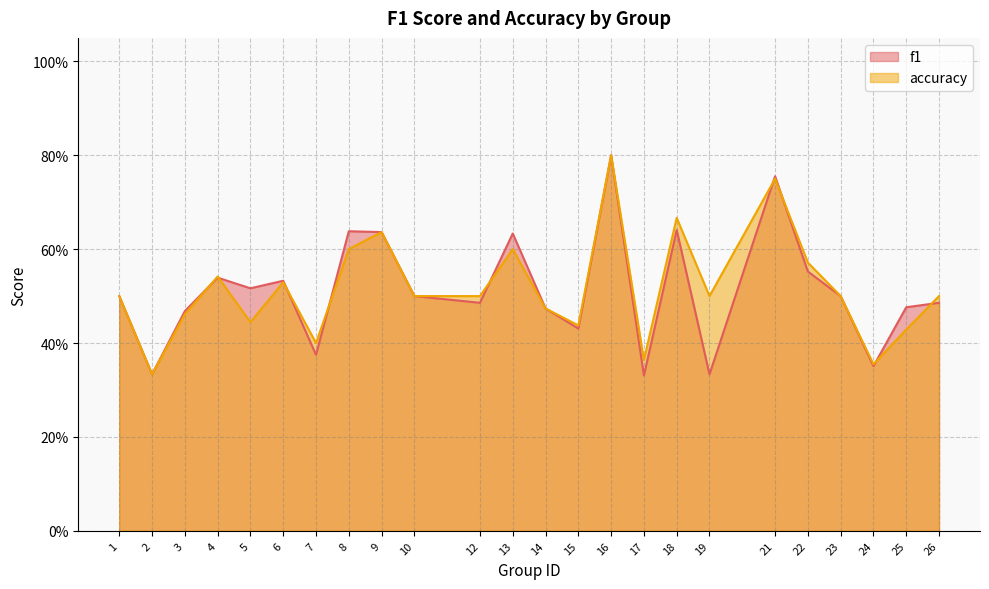

At which category does f1 reach its first local peak?

4